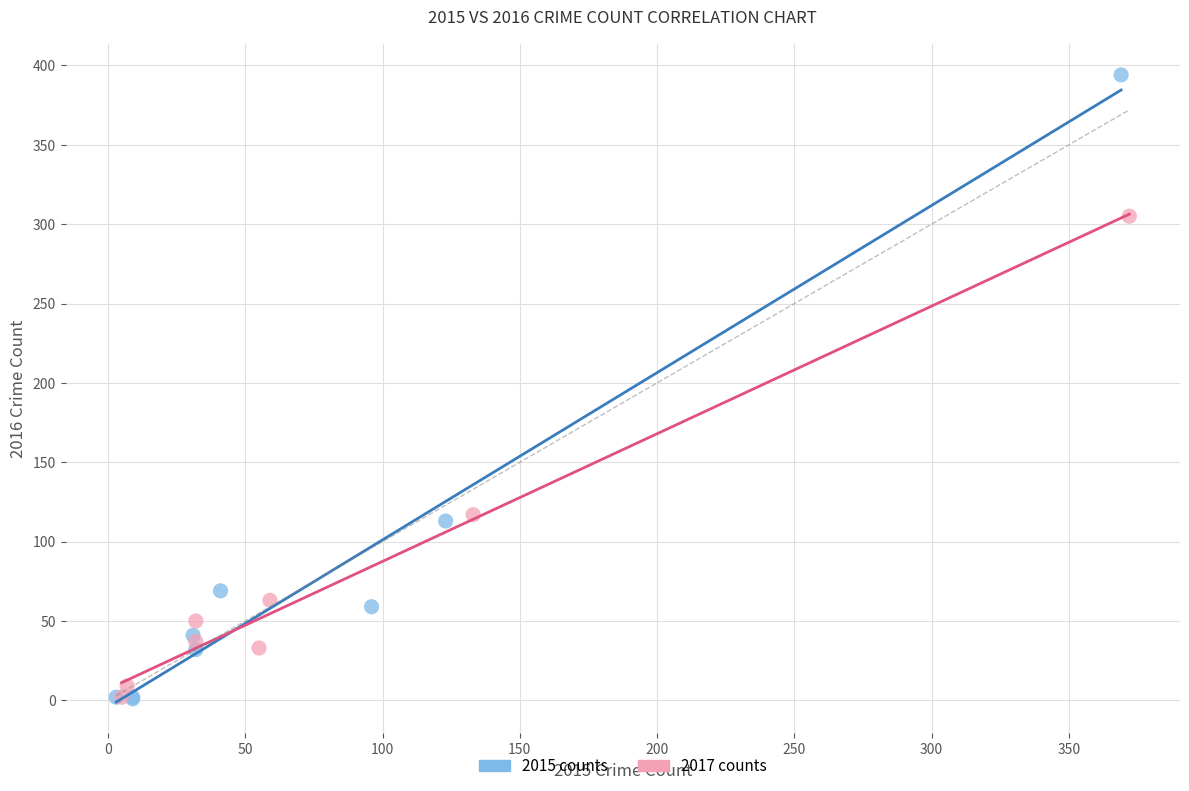

Which series has the widest spread of Y values?

2015 counts